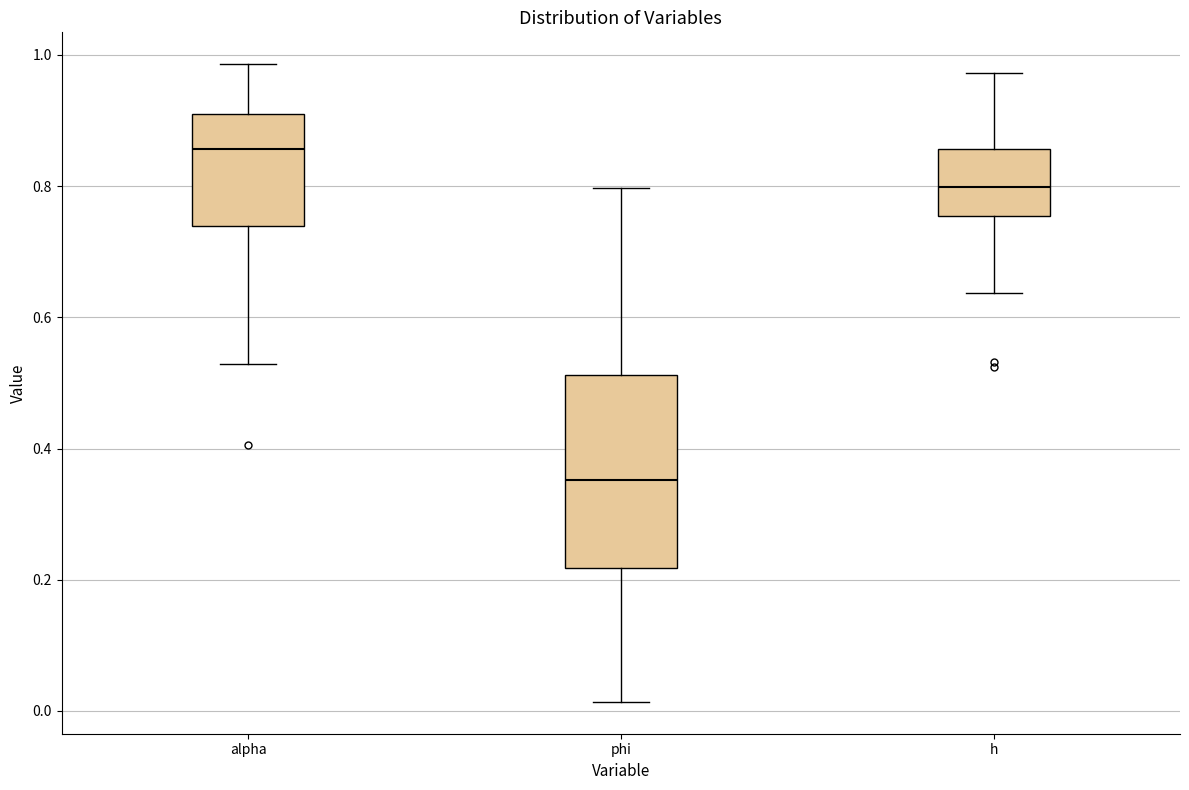

Reading left to right, transcribe this box plot: for each box, give where its median line is, the range the box spans, and where its two whiskers end, as read against the y-axis. The values are not printed on the chart, so give them approximately, as read against the axis.

alpha: median 0.86, box 0.74 to 0.90, whiskers 0.52 to 0.98
phi: median 0.36, box 0.22 to 0.52, whiskers 0.02 to 0.80
h: median 0.80, box 0.76 to 0.86, whiskers 0.64 to 0.98